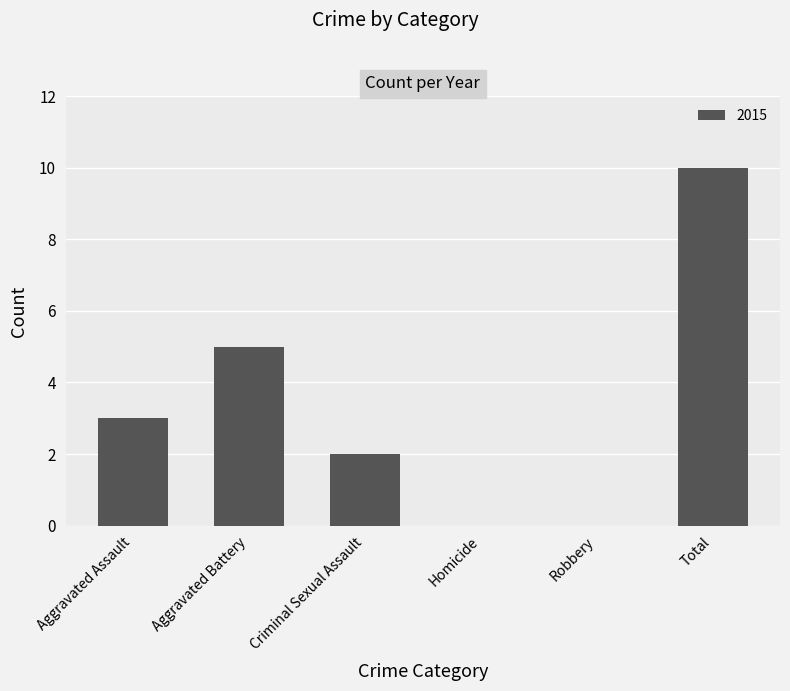

Reading left to right, transcribe all the data shown in this chart.

Aggravated Assault=3	Aggravated Battery=5	Criminal Sexual Assault=2	Homicide=0	Robbery=0	Total=10